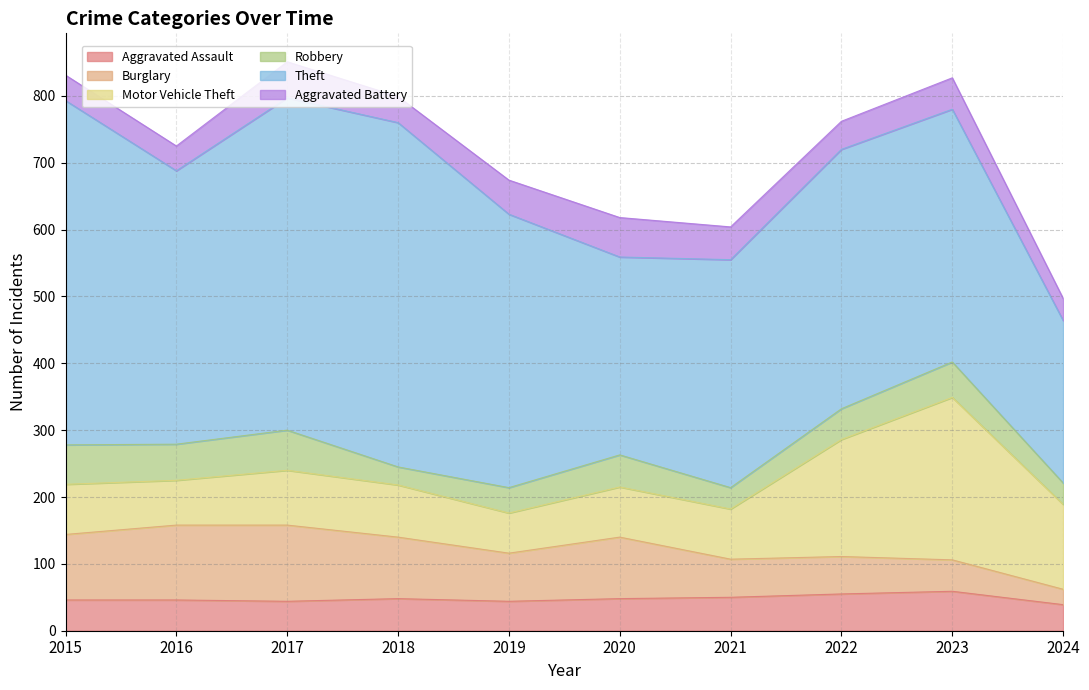

What is the difference between the second highest and minimum values in the Aggravated Assault series?

16